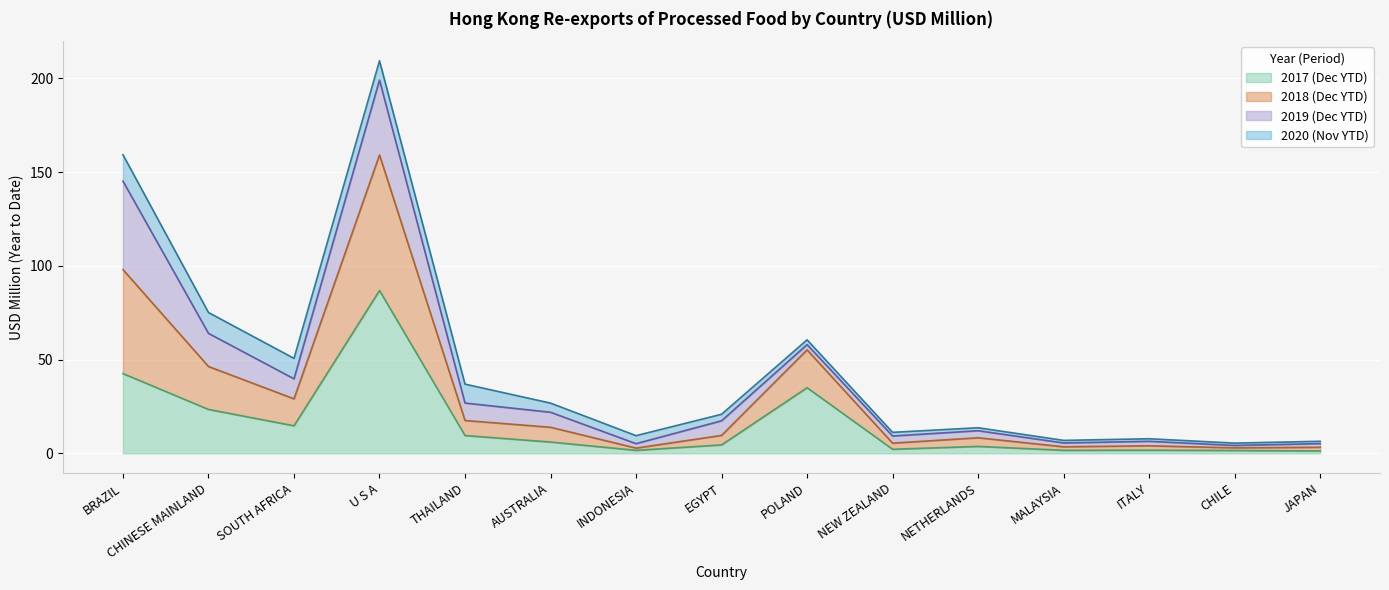

What is the label of the 1st point from the right?

JAPAN